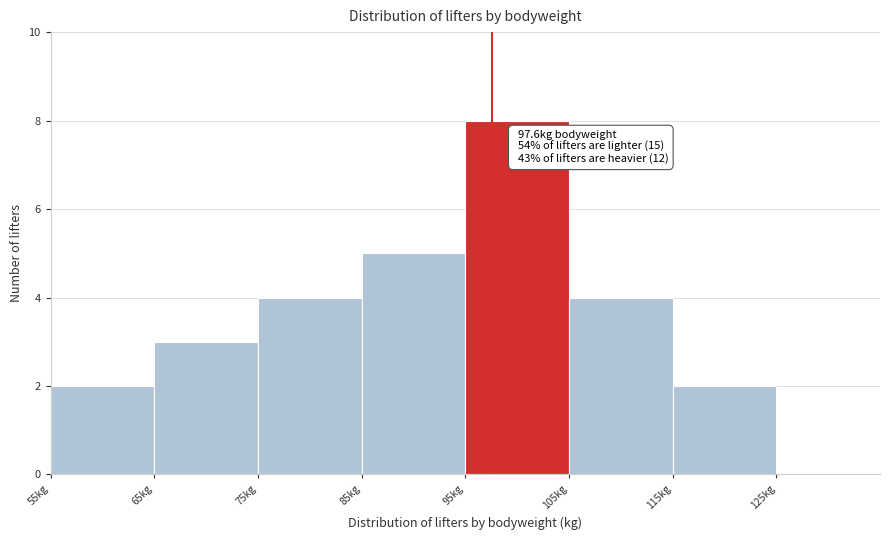

Which range on the x-axis has the tallest bar?

95 to 105